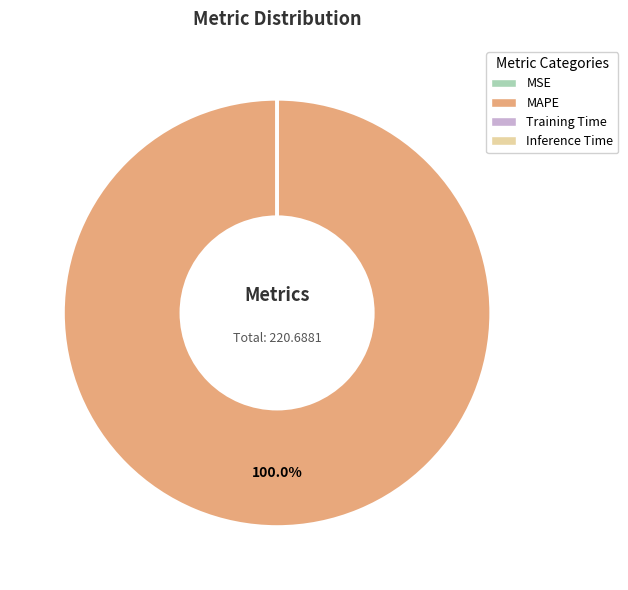

To the nearest percent, what is the difference between the largest and smallest slice percentages?

100%